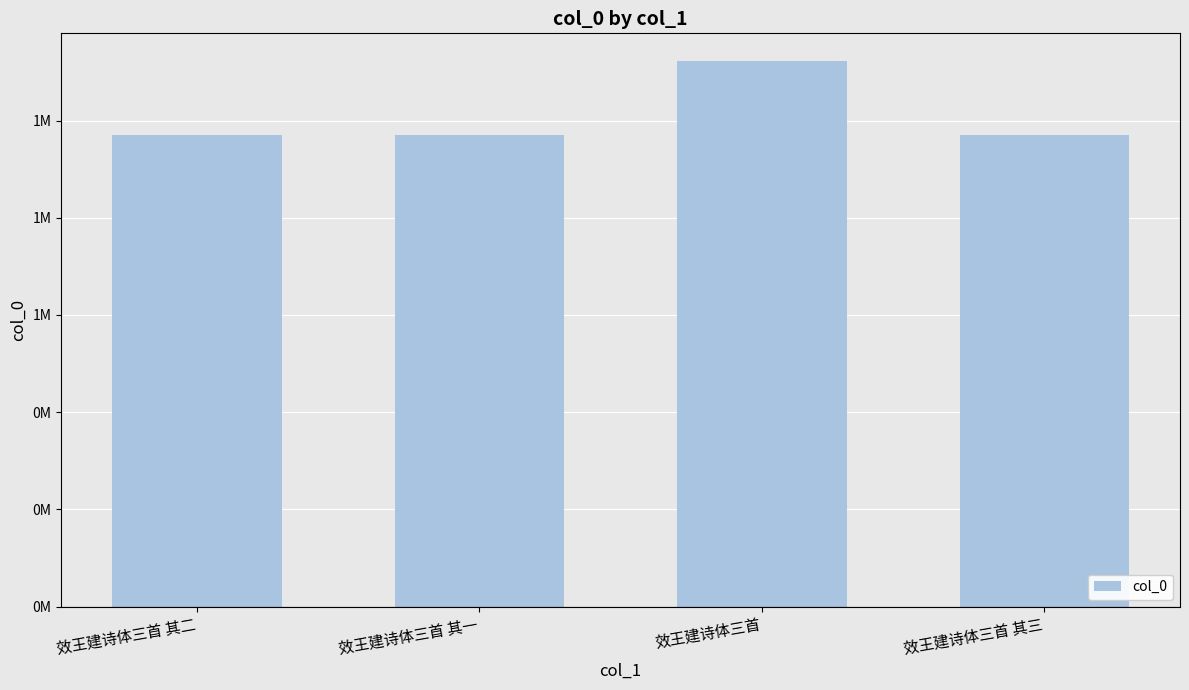

What is the maximum value shown in the chart?

1123336